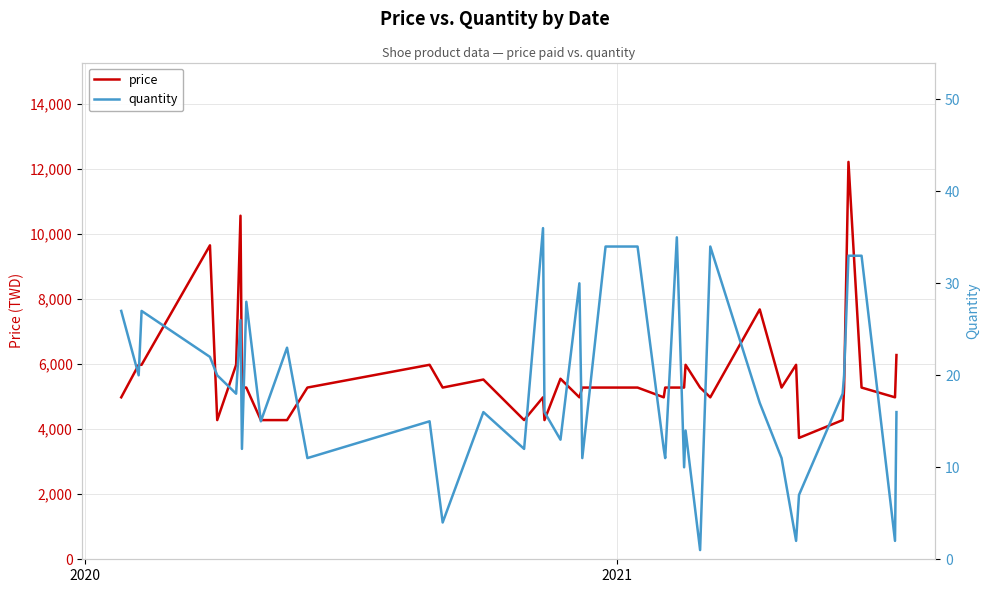

How many interior local peaks does the price series have?

10